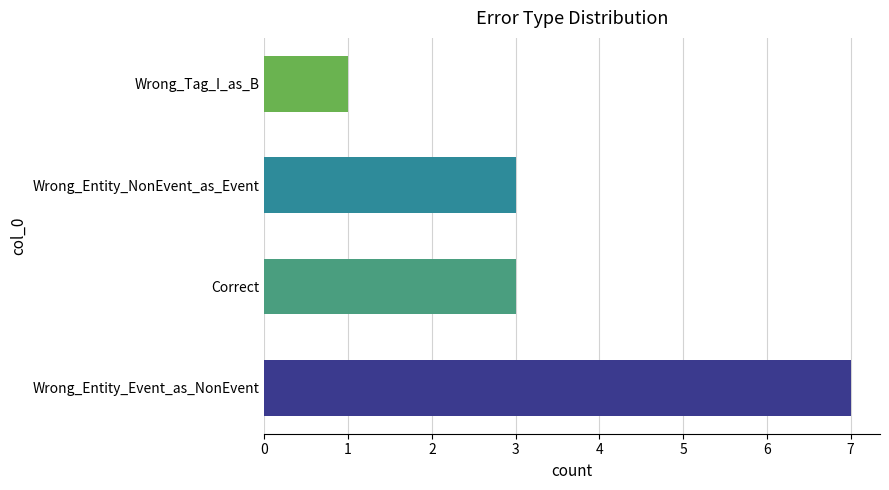

Approximately how many times larger is the value at Wrong_Entity_NonEvent_as_Event compared to Wrong_Tag_I_as_B?

3.0